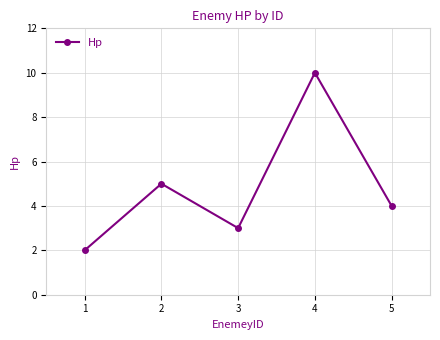

Reading right to left, extract all data points from this chart.

5=4	4=10	3=3	2=5	1=2